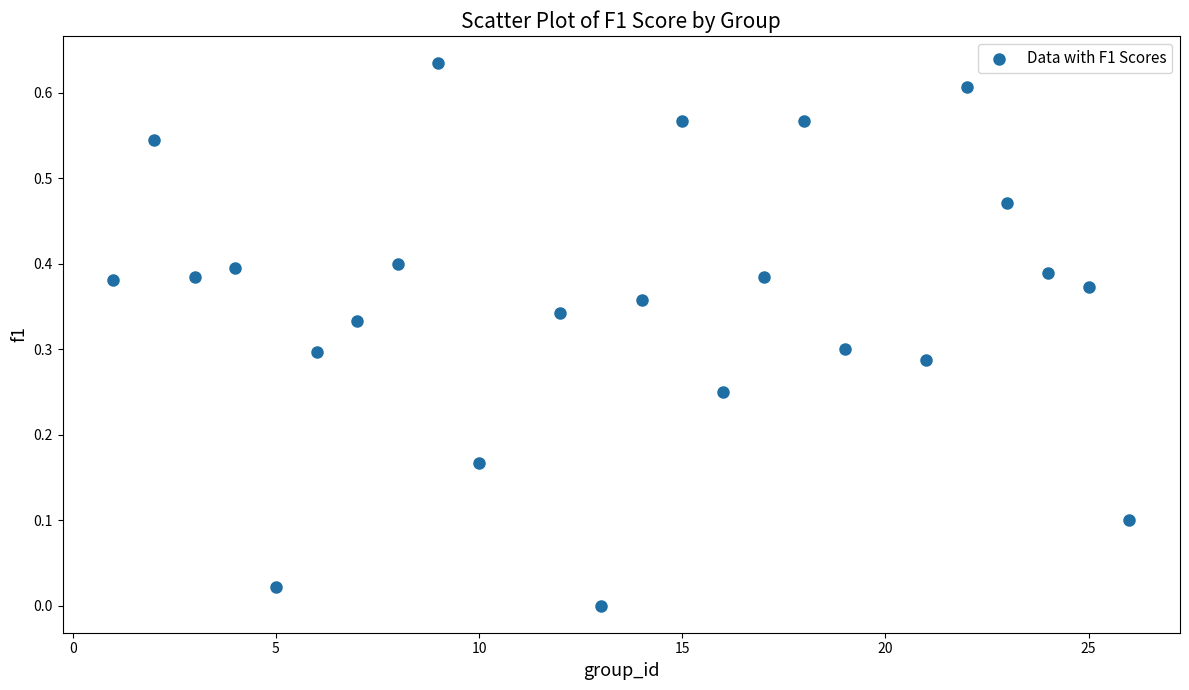

What is the range of X values (max minus min)?

25.0